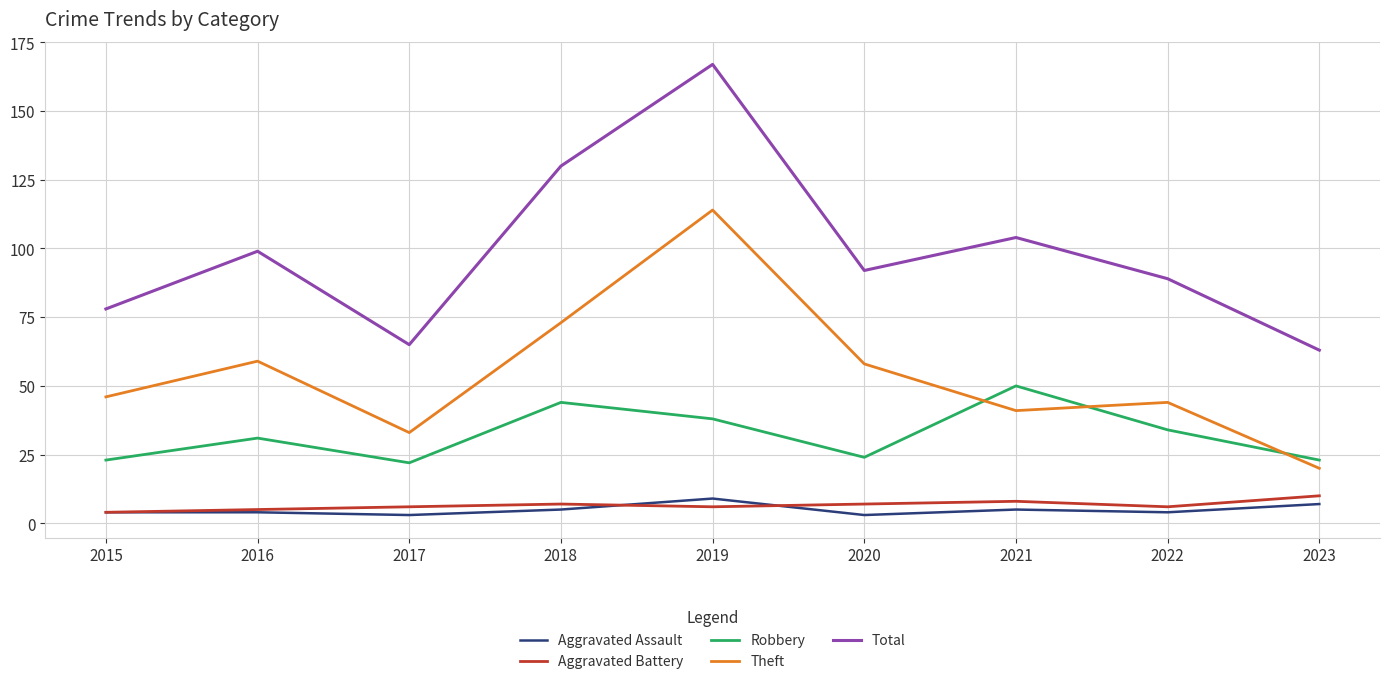

Is the value of Total at 2021 greater than the value of Robbery at 2023?

Yes